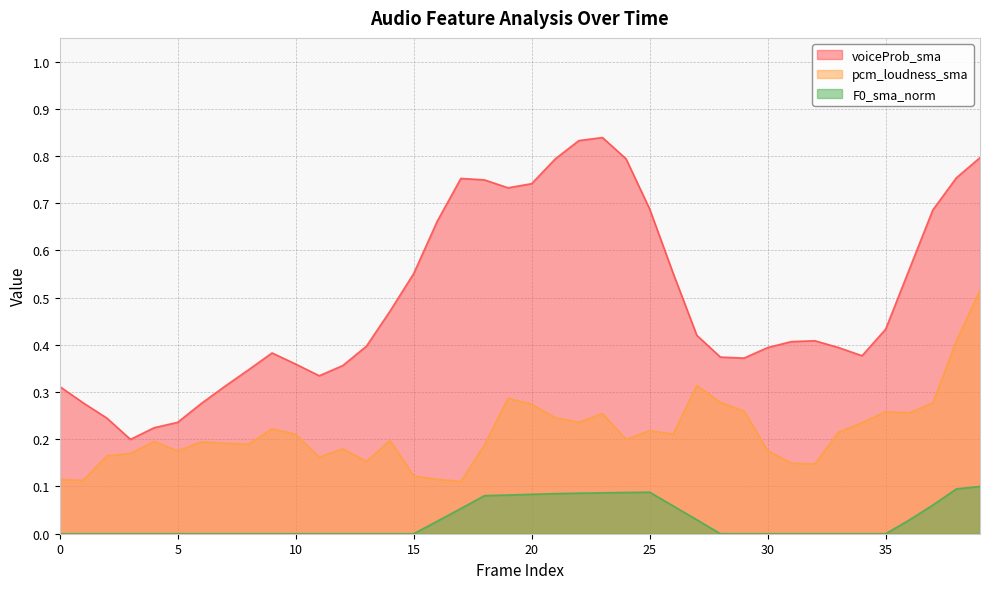

At how many categories does at least one series exceed 0?

40